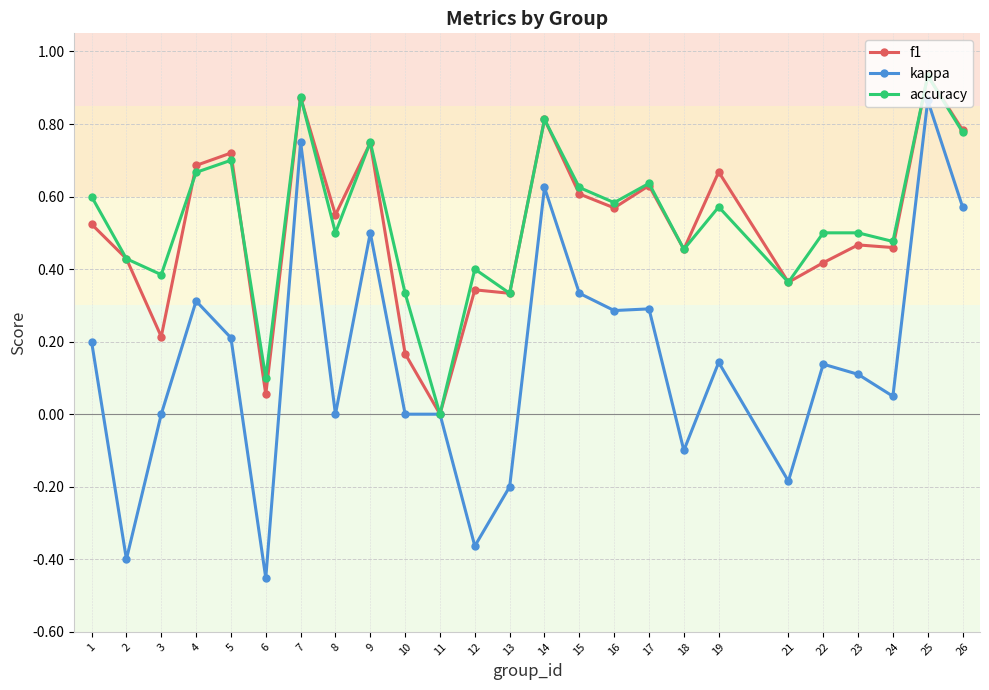

Is the value of accuracy at 22 greater than the value of f1 at 10?

Yes